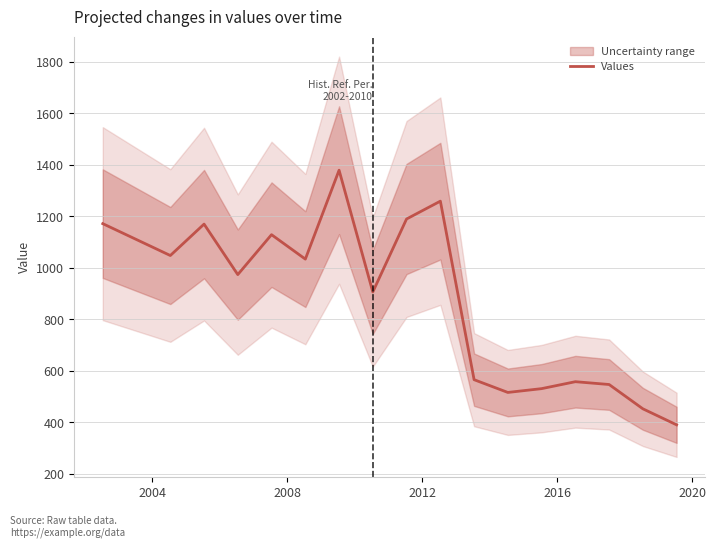

What is the minimum value for Values?

390.0